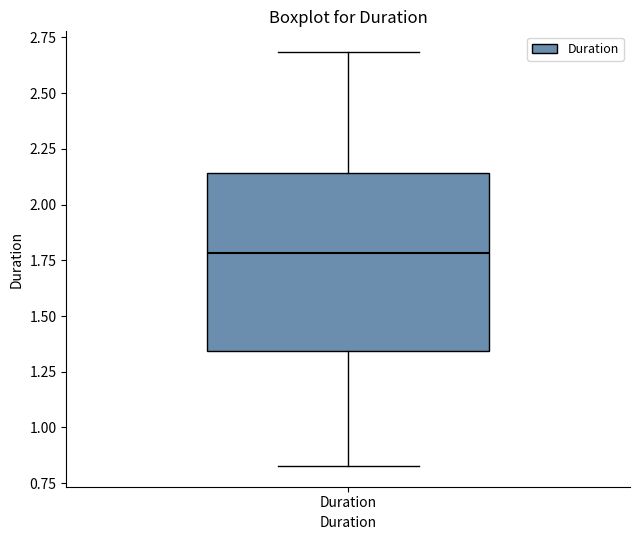

Where does the median line of the box for Duration sit on the y-axis? The values are not printed on the chart, so give them approximately, as read against the axis.

1.80